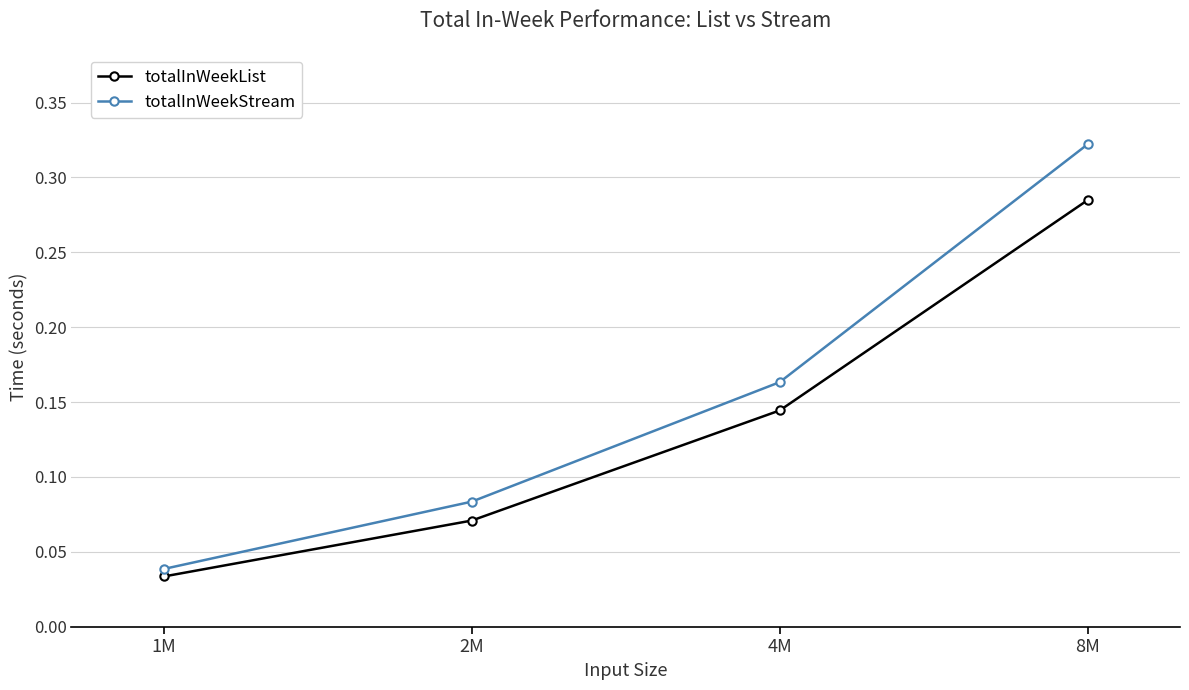

Count the totalInWeekList values in the range 0 to 1.

4